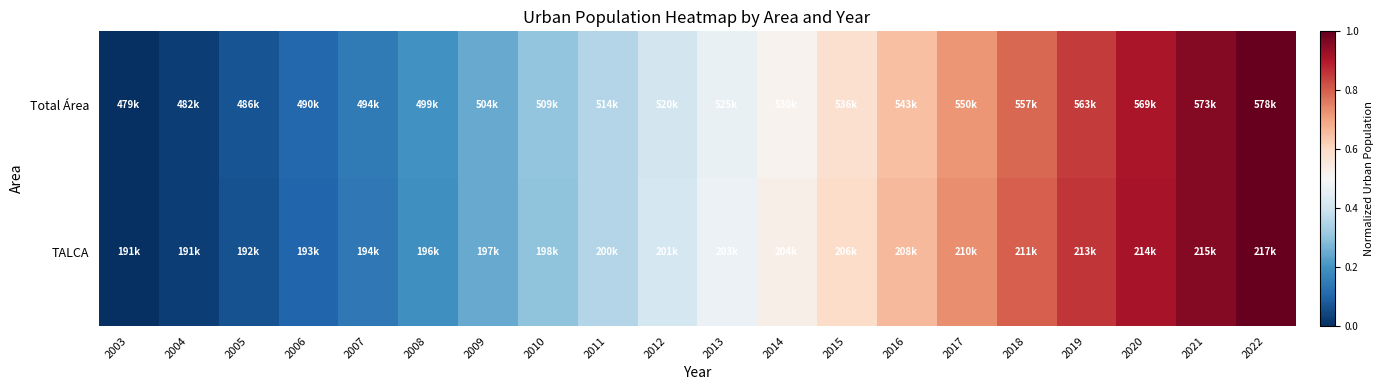

Reading left to right, list all the values displayed in this chart.

Total Área: 2003=0.0	2004=0.0	2005=0.1	2006=0.1	2007=0.1	2008=0.2	2009=0.2	2010=0.3	2011=0.4	2012=0.4	2013=0.5	2014=0.5	2015=0.6	2016=0.6	2017=0.7	2018=0.8	2019=0.9	2020=0.9	2021=1.0	2022=1.0
TALCA: 2003=0.0	2004=0.0	2005=0.1	2006=0.1	2007=0.1	2008=0.2	2009=0.2	2010=0.3	2011=0.4	2012=0.4	2013=0.5	2014=0.5	2015=0.6	2016=0.7	2017=0.7	2018=0.8	2019=0.9	2020=0.9	2021=1.0	2022=1.0